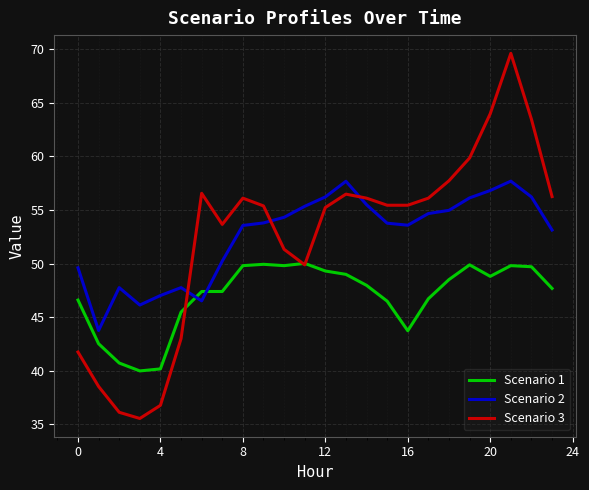

What is the maximum value for Scenario 3?

69.6